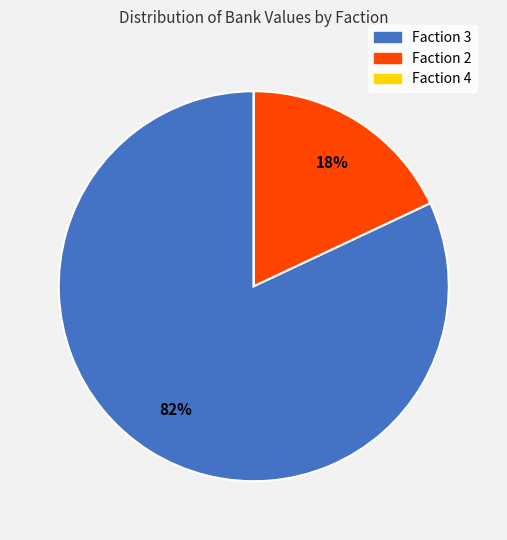

To the nearest percent, what is the average slice percentage?

33%